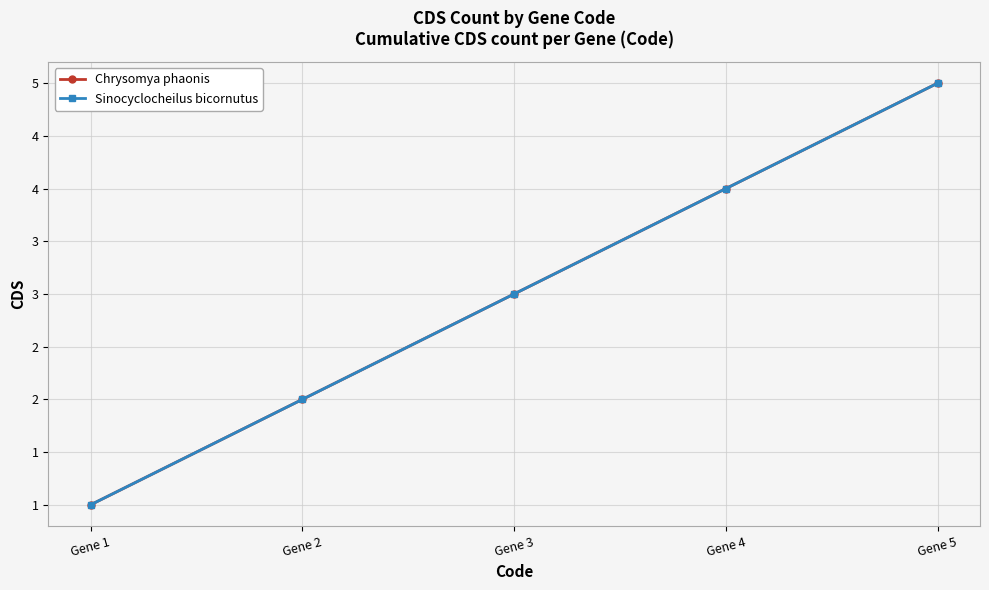

Is the value of Chrysomya phaonis at Gene 5 greater than the value of Sinocyclocheilus bicornutus at Gene 1?

Yes